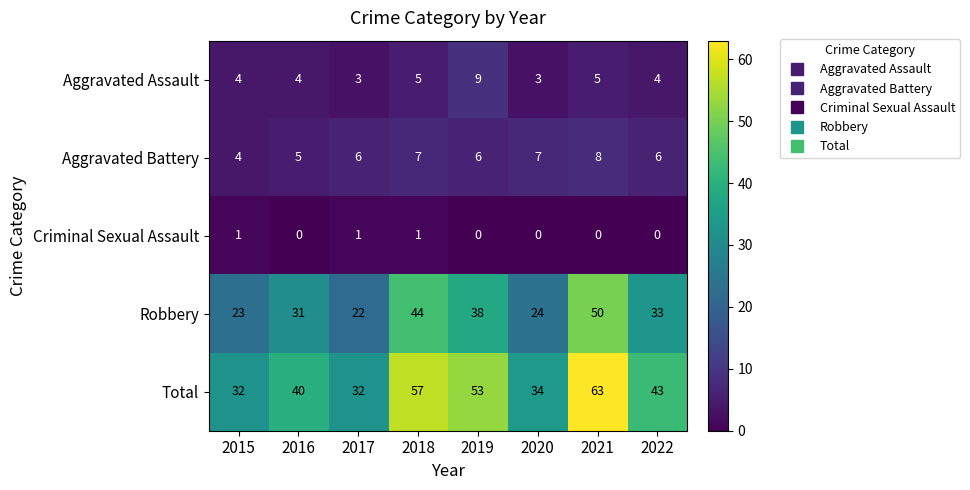

Which series has the largest total across all categories?

Total